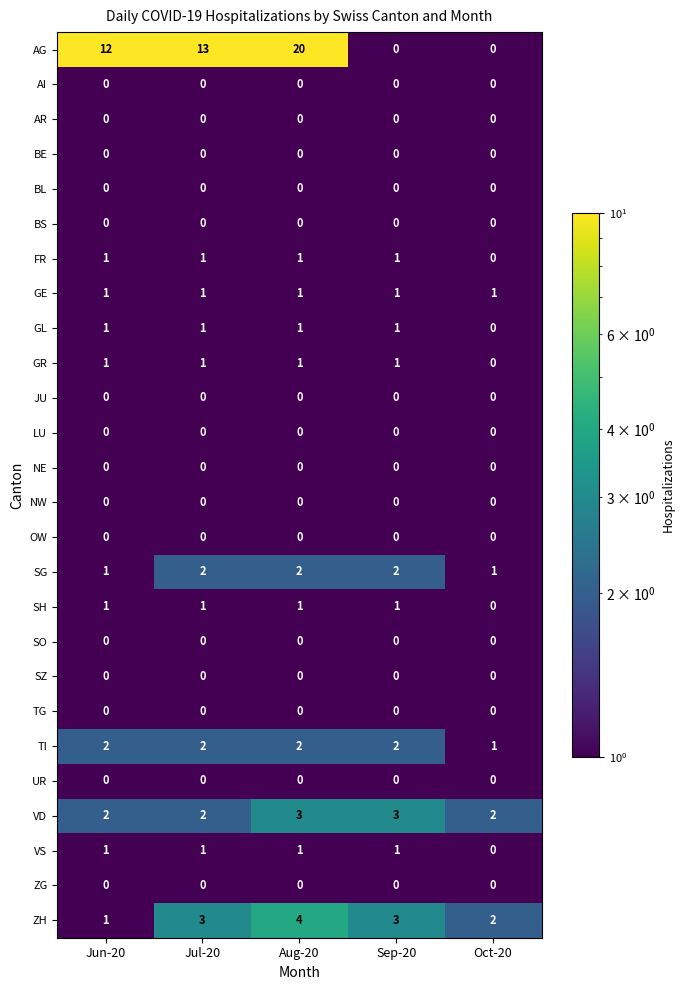

True or false: VD has a value of 2 at Oct-20.

True